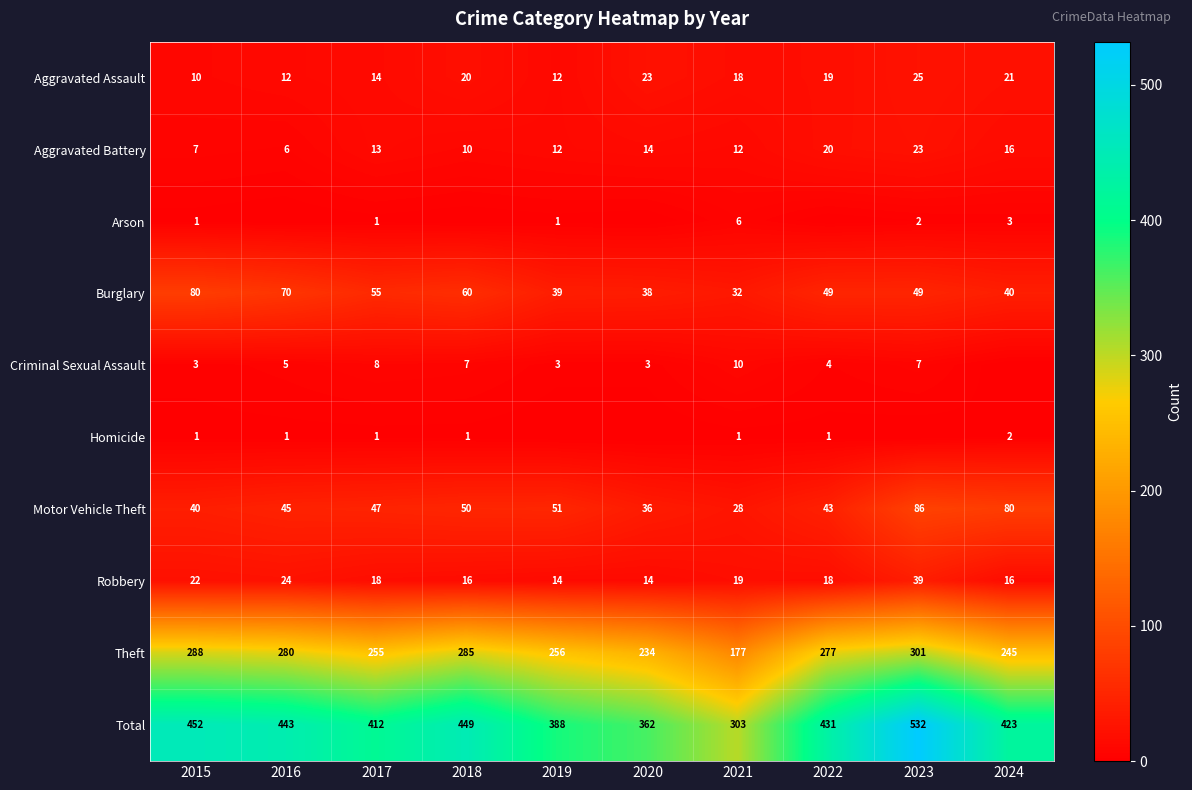

What is the sum of all Theft values?

2598